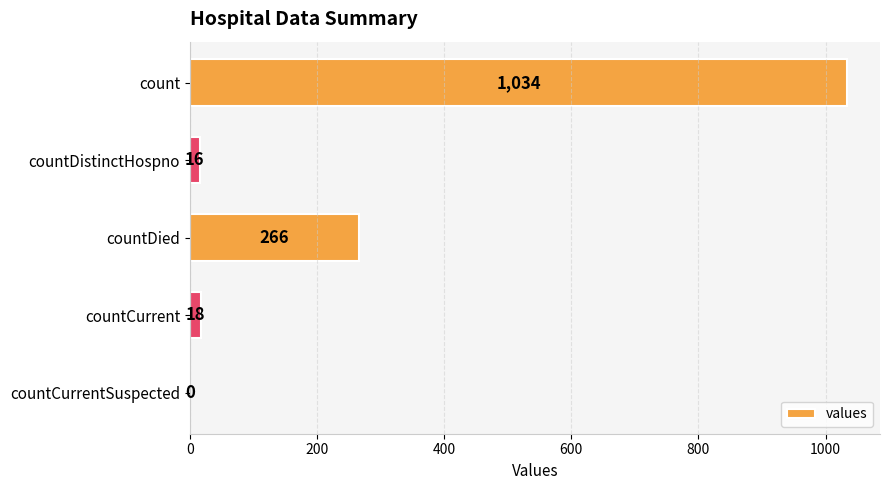

The value at countDied is 88. True or false?

False